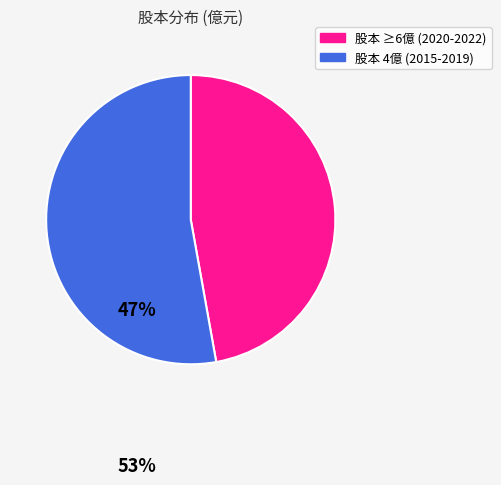

Is there a majority slice in this chart?

Yes